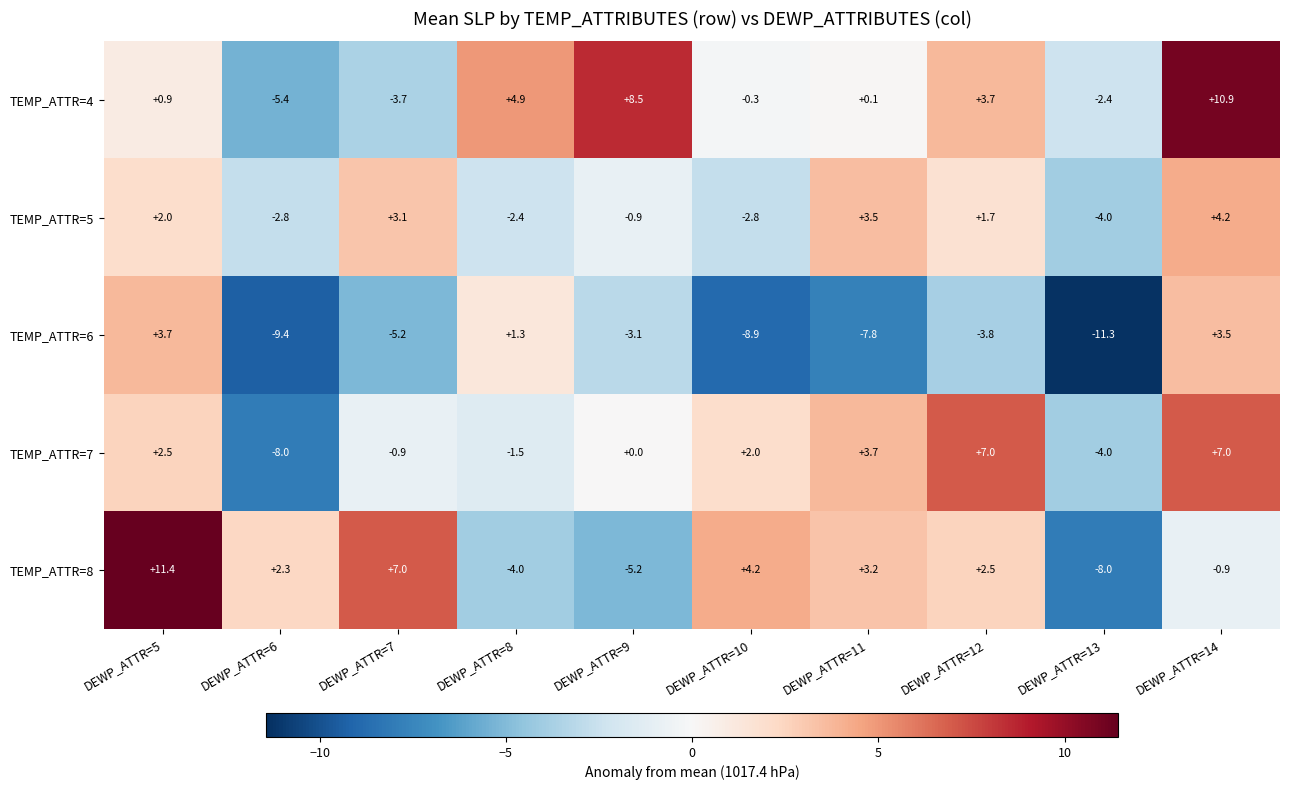

Rank the series at DEWP_ATTR=6 from highest to lowest value.

TEMP_ATTR=8, TEMP_ATTR=5, TEMP_ATTR=4, TEMP_ATTR=7, TEMP_ATTR=6